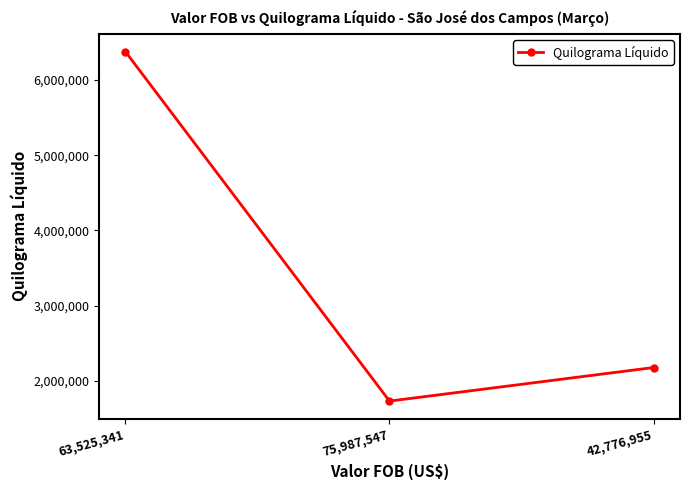

What is the ratio of the value at 75,987,547 to the value at 63,525,341?

0.3